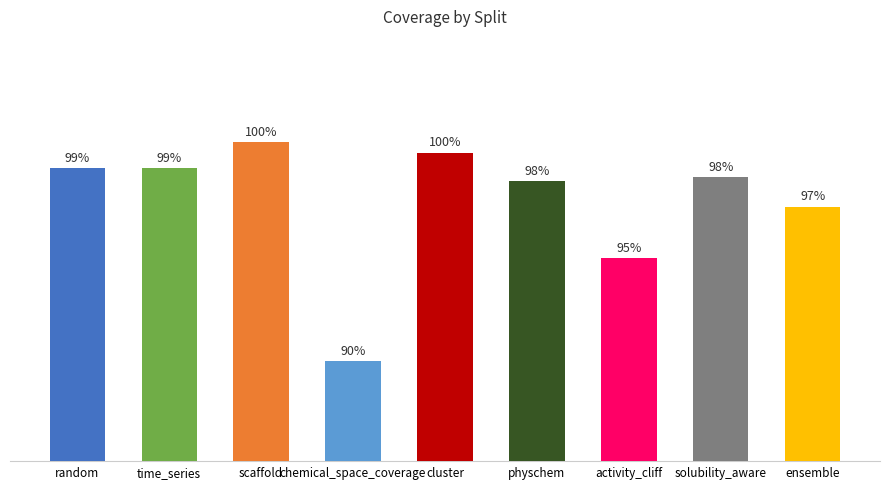

Are the bars horizontal?

No